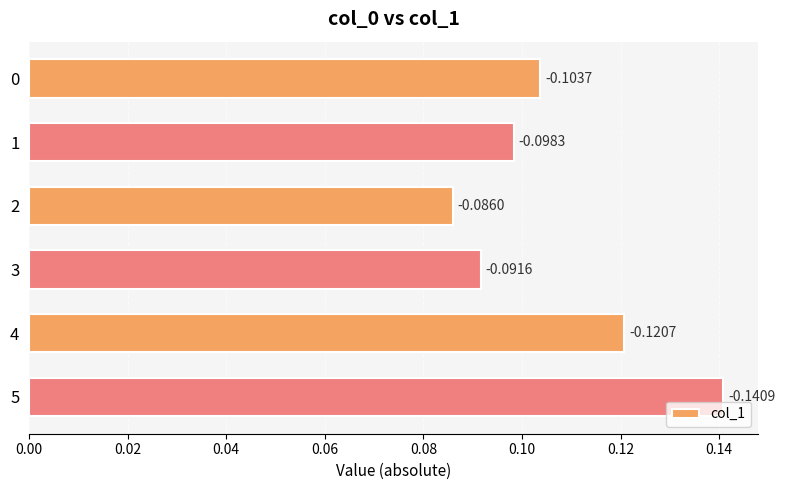

What is the difference between the maximum and minimum values?

0.1